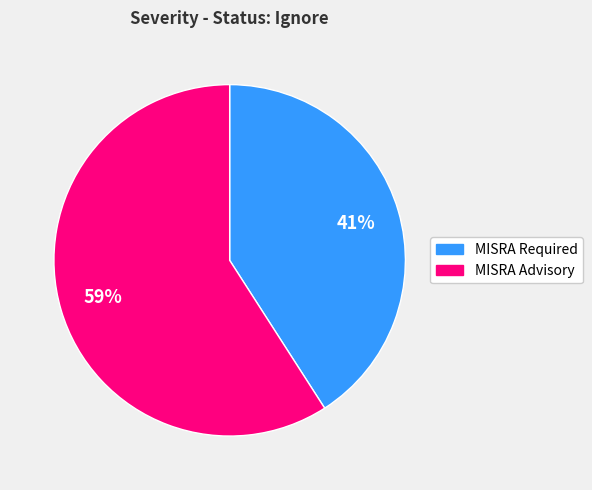

Do MISRA Required and MISRA Advisory together represent more than half of the pie?

Yes